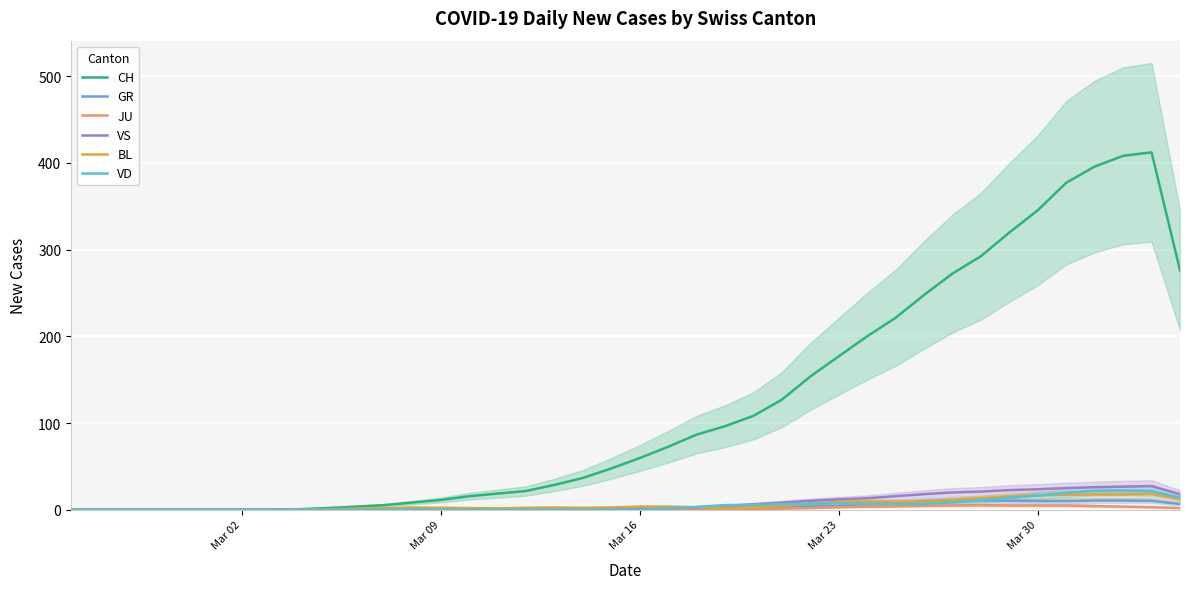

Is this an area chart (filled region under the line)?

No